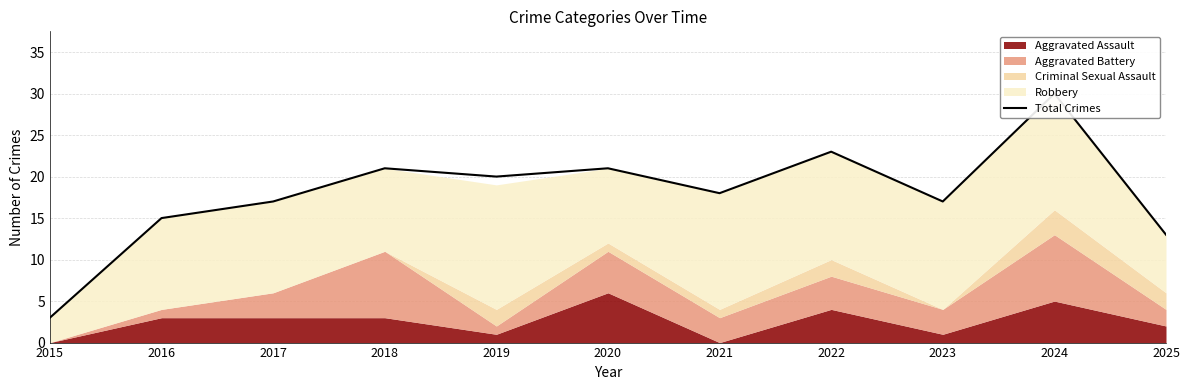

List the labels in order of value, smallest first.

2015, 2025, 2016, 2017, 2023, 2021, 2019, 2018, 2020, 2022, 2024